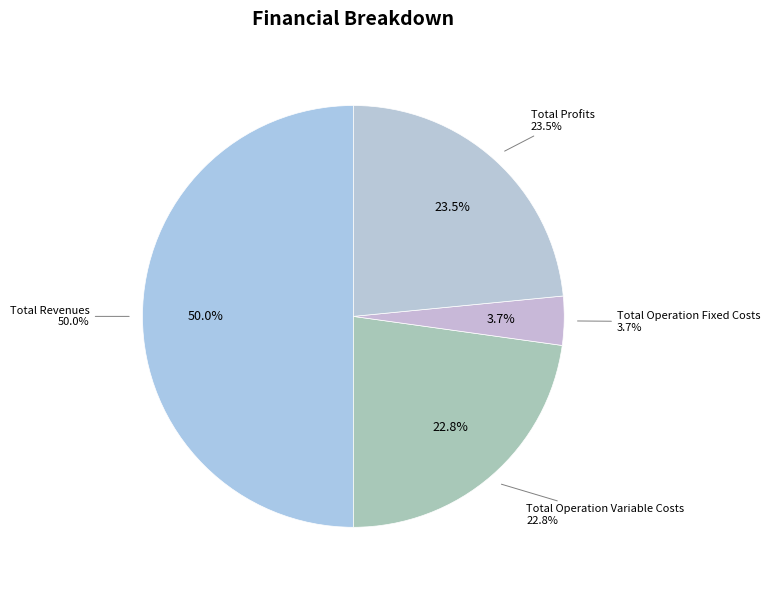

The Total Operation Fixed Costs slice represents 4% of the pie. True or false?

True